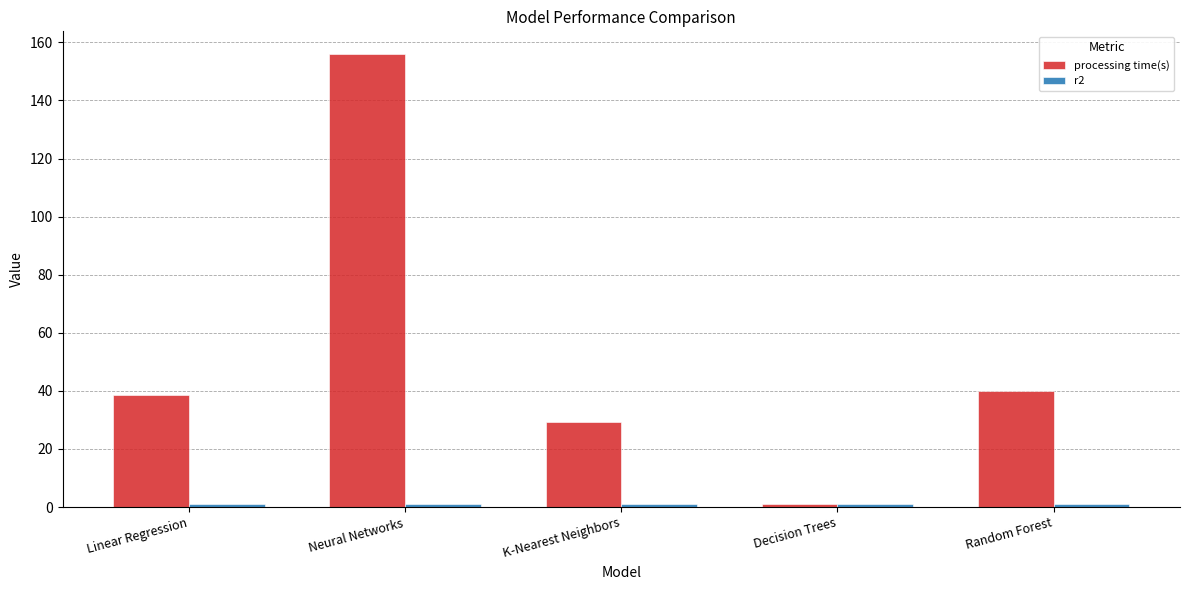

How many distinct data groups are displayed?

2